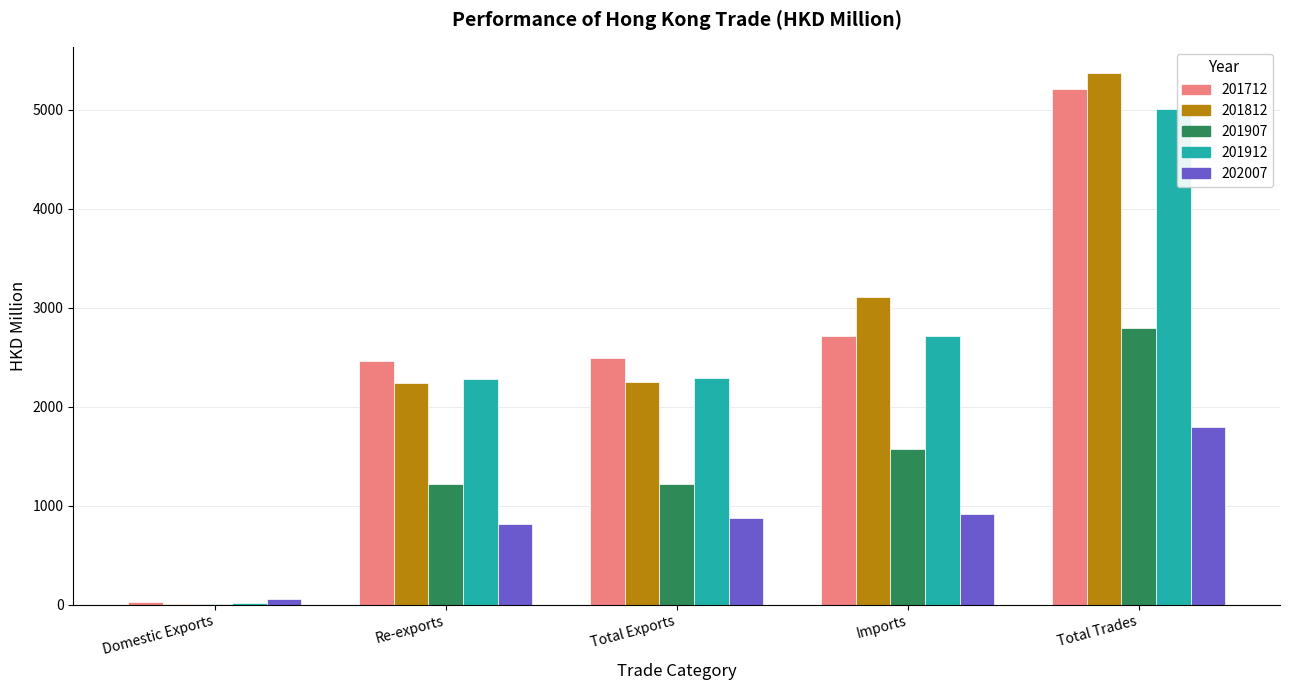

At which category is the sum across all series the highest?

Total Trades